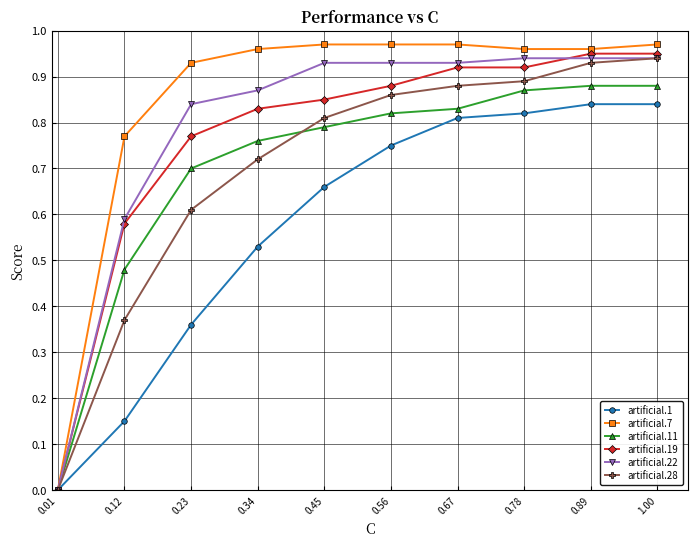

Rank the series at 0.23 from lowest to highest value.

artificial.1, artificial.28, artificial.11, artificial.19, artificial.22, artificial.7